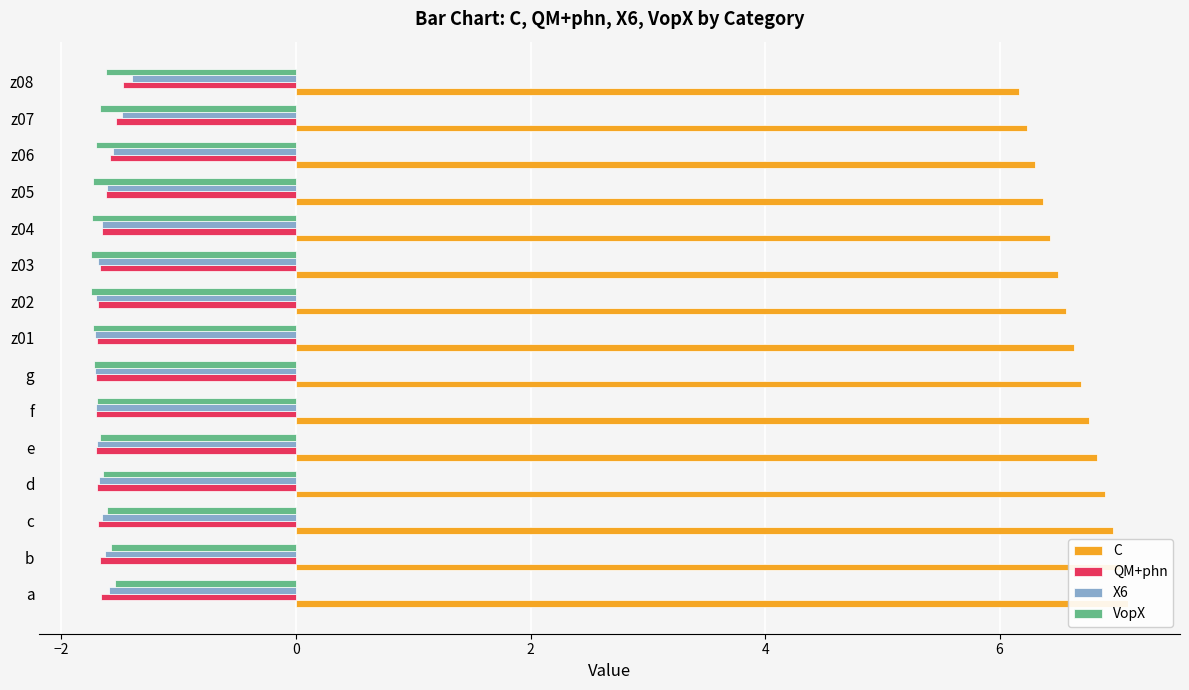

Is it true that QM+phn equals -2.5 at g?

False